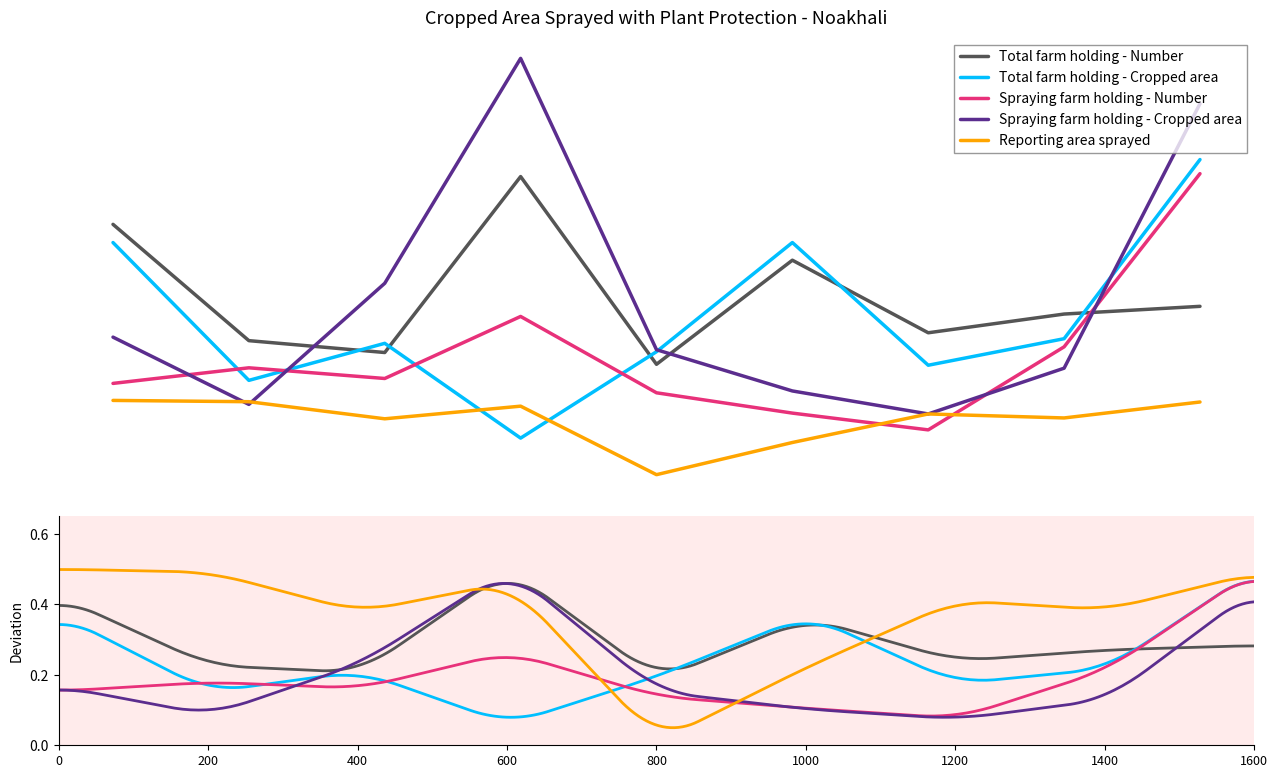

How many values in the Total farm holding - Number series exceed 35790?

4